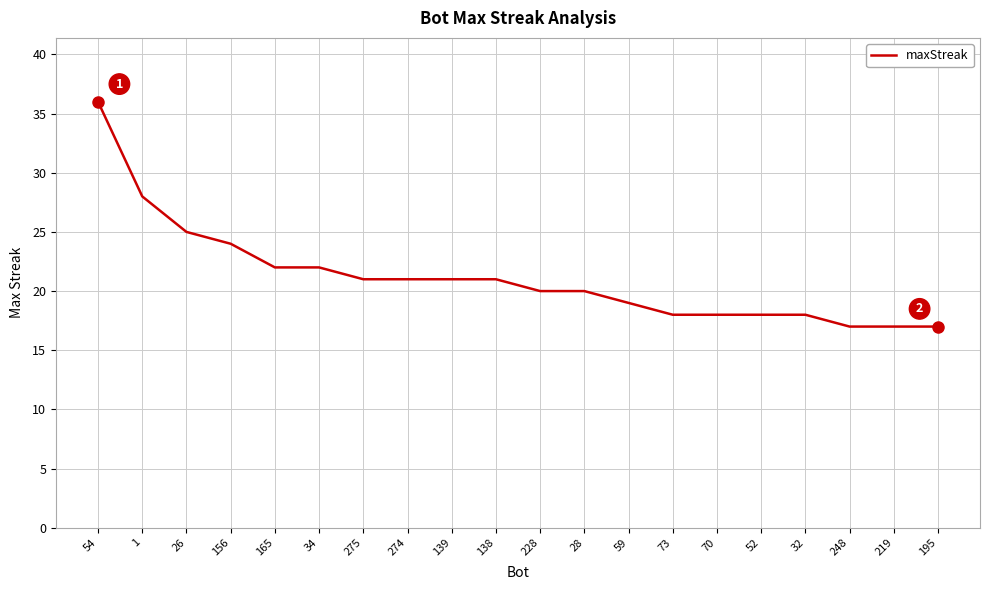

What position from the left is 52?

16